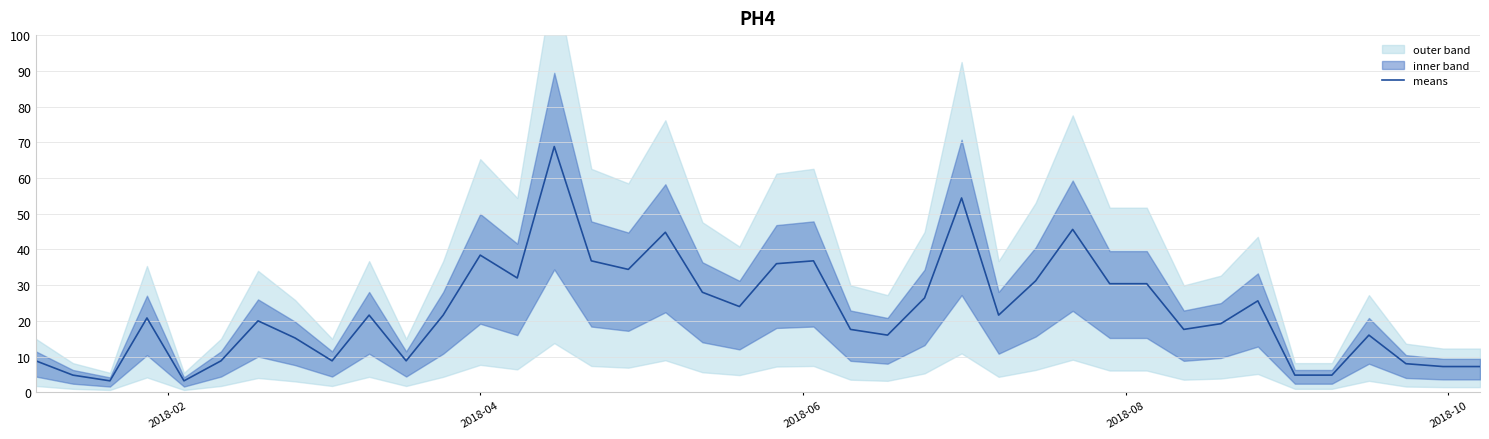

What is the maximum value for means?

68.8